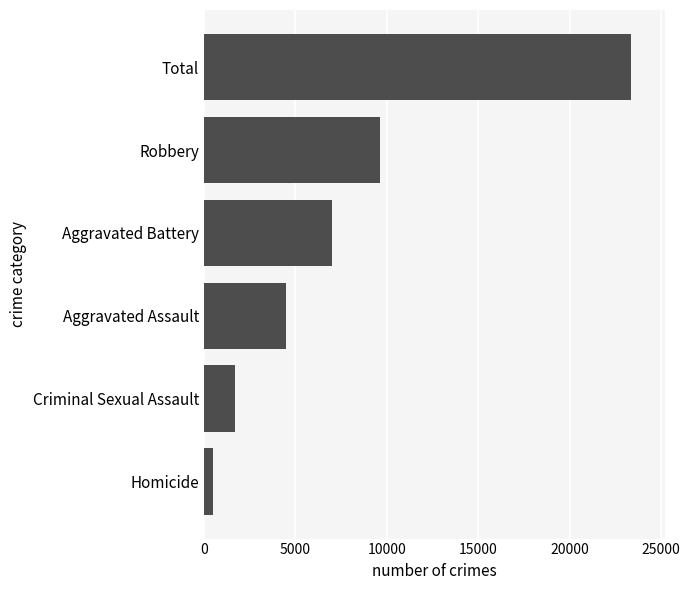

Where is the data nearest to the value 11919?

Robbery